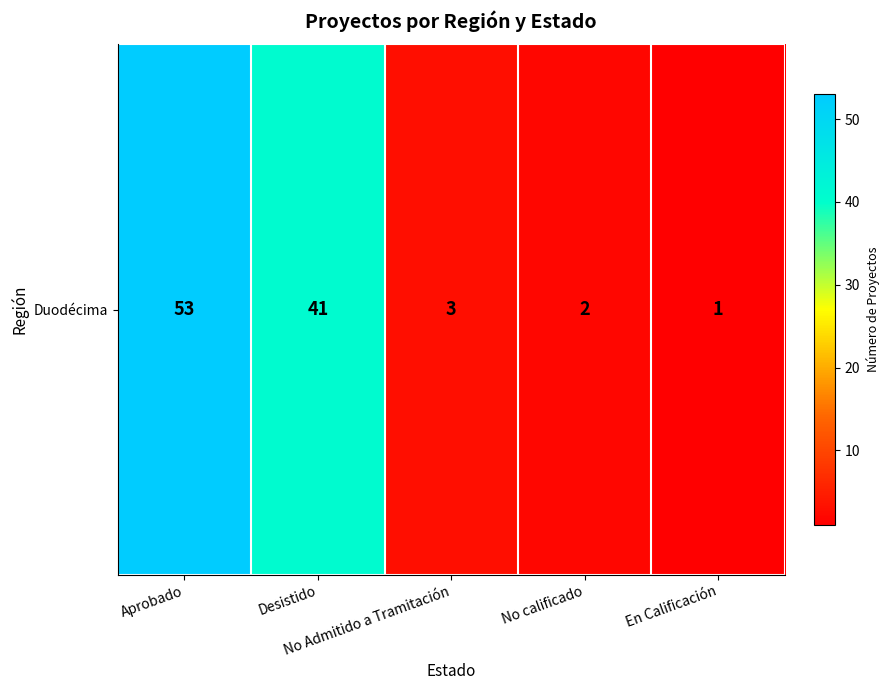

True or false: the data shows 14 at Desistido.

False